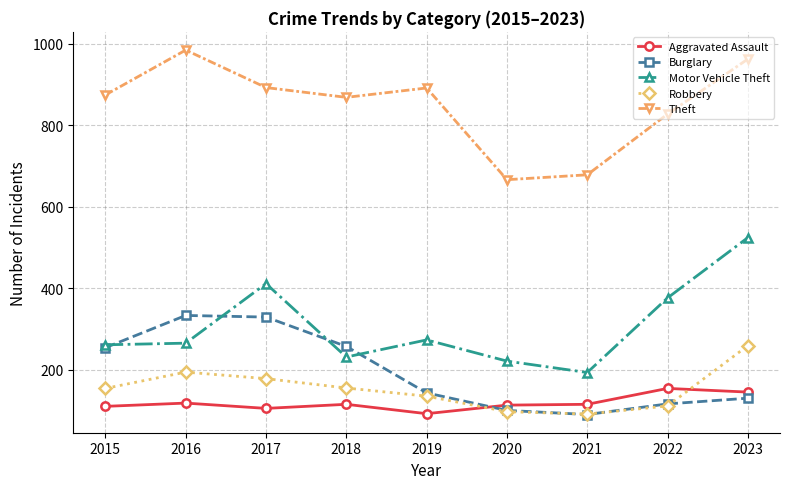

Which series ends up on top after the final intersection of Robbery and Burglary?

Robbery